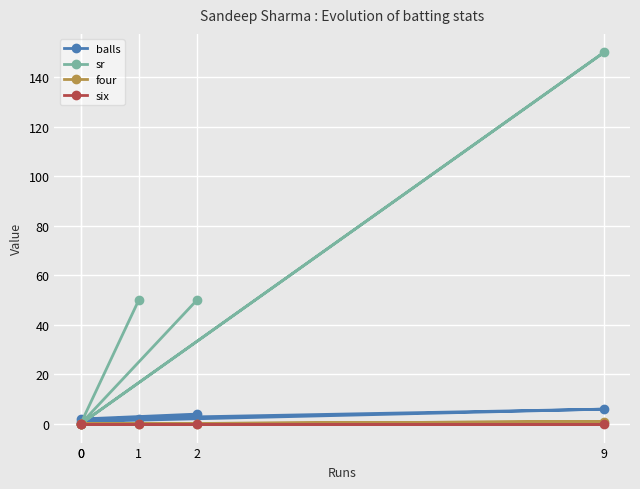

Is the value of six at 9 greater than the value of balls at 1?

No